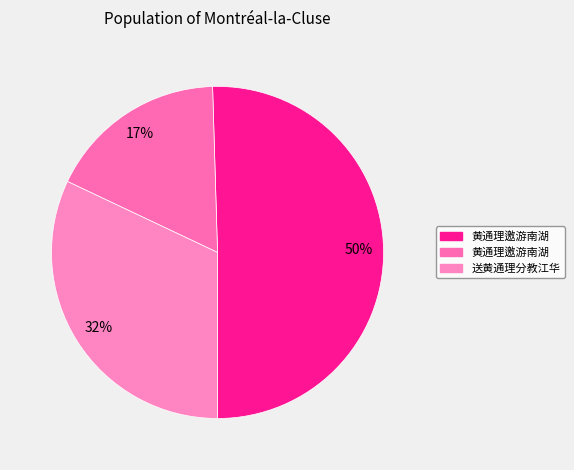

Does any single category account for the majority?

Yes